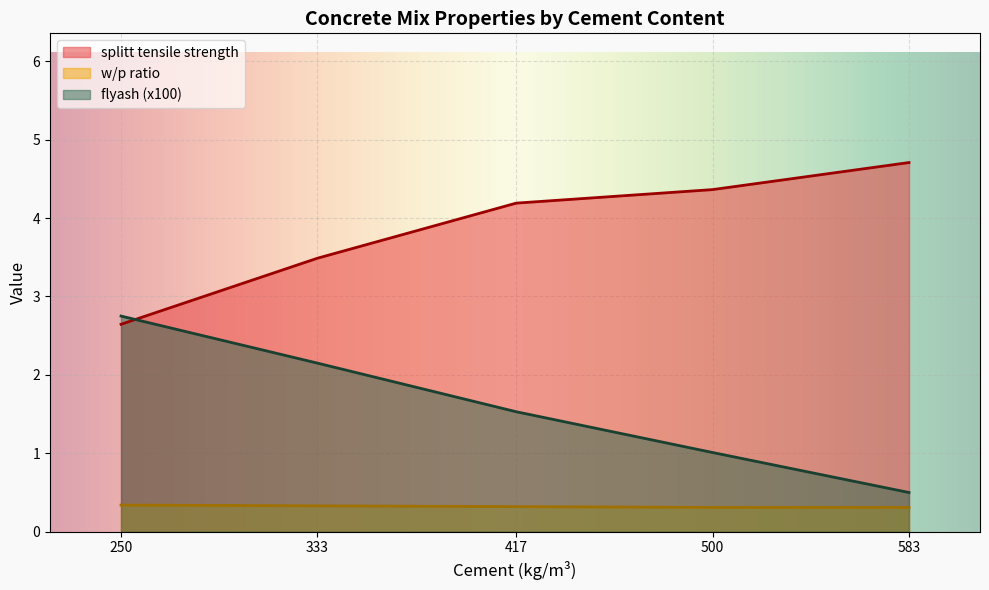

Does the chart display data point markers on the line(s)?

No